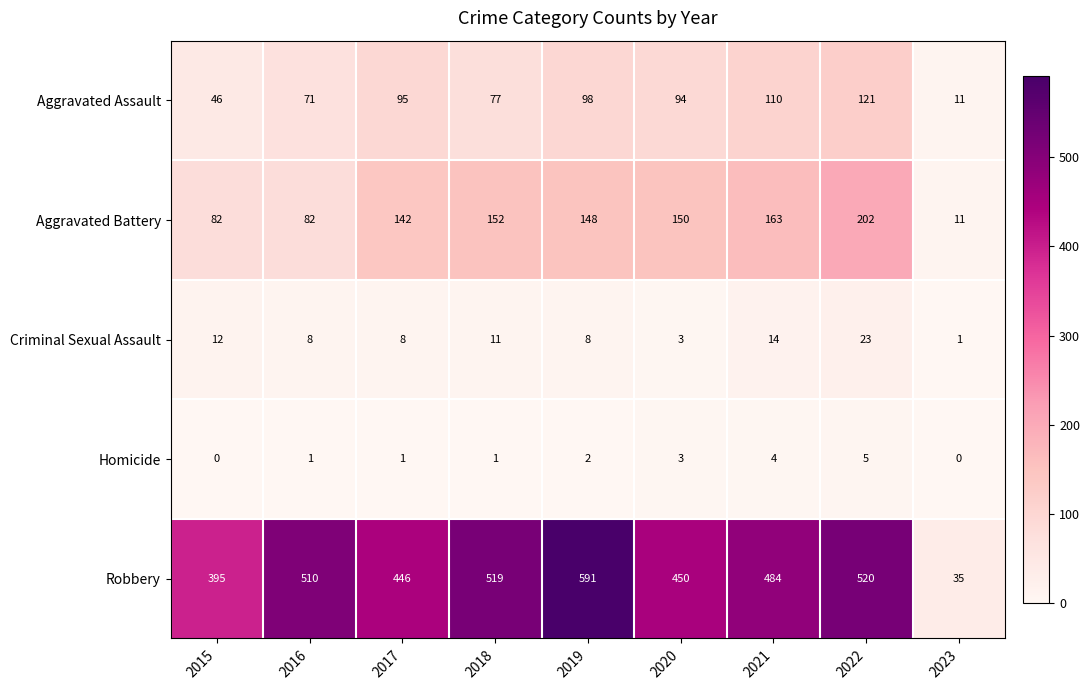

The value of Aggravated Battery at 2016 is 125. True or false?

False